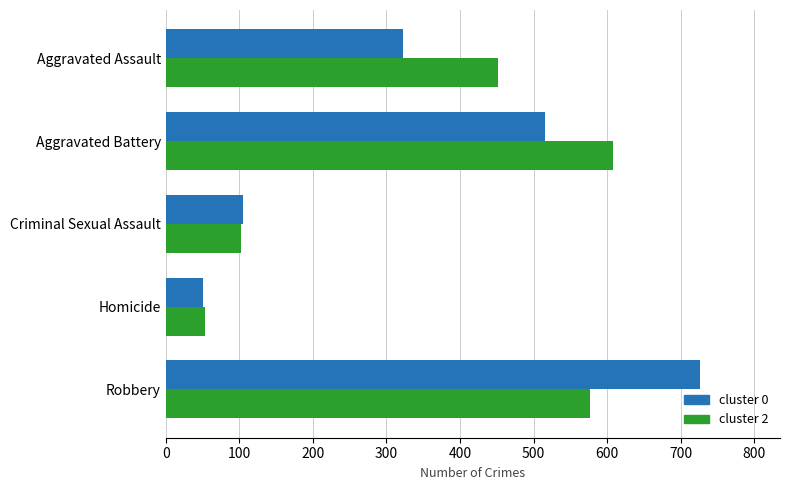

What is the spread (max minus min) of values at Aggravated Battery?

93